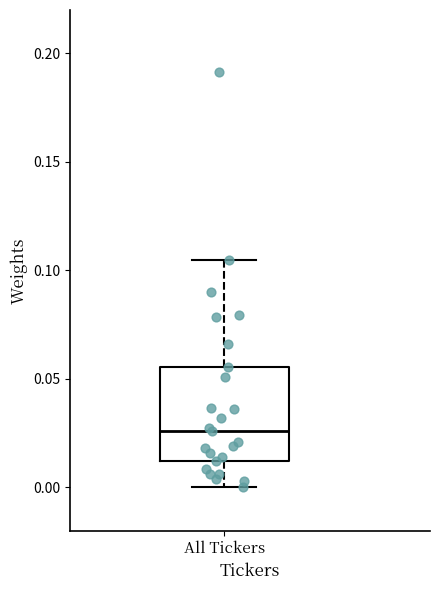

Where does the lower whisker of the box for All Tickers end on the y-axis? The values are not printed on the chart, so give them approximately, as read against the axis.

0.000